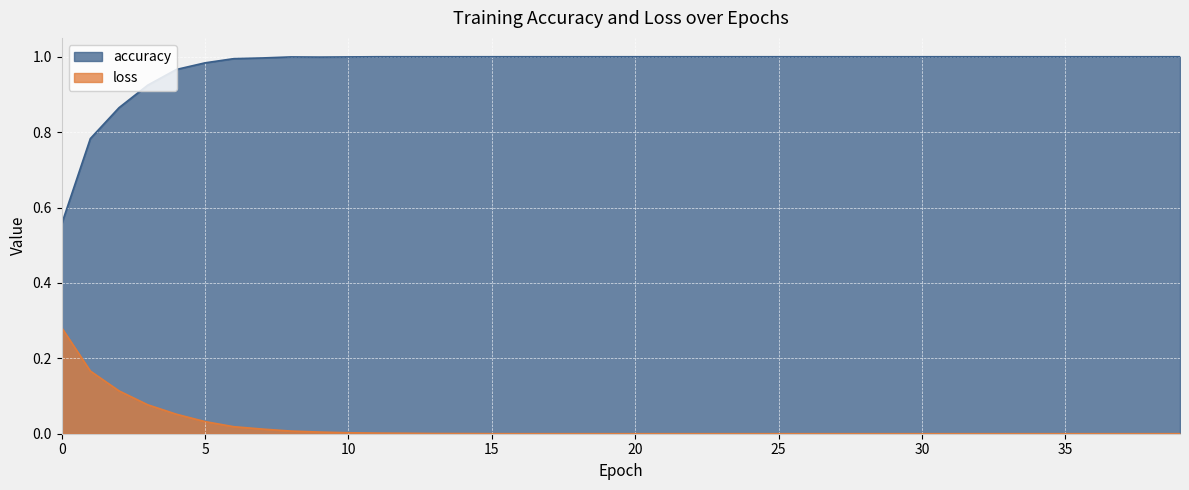

What is the difference between the highest and lowest values at 7?

1.0